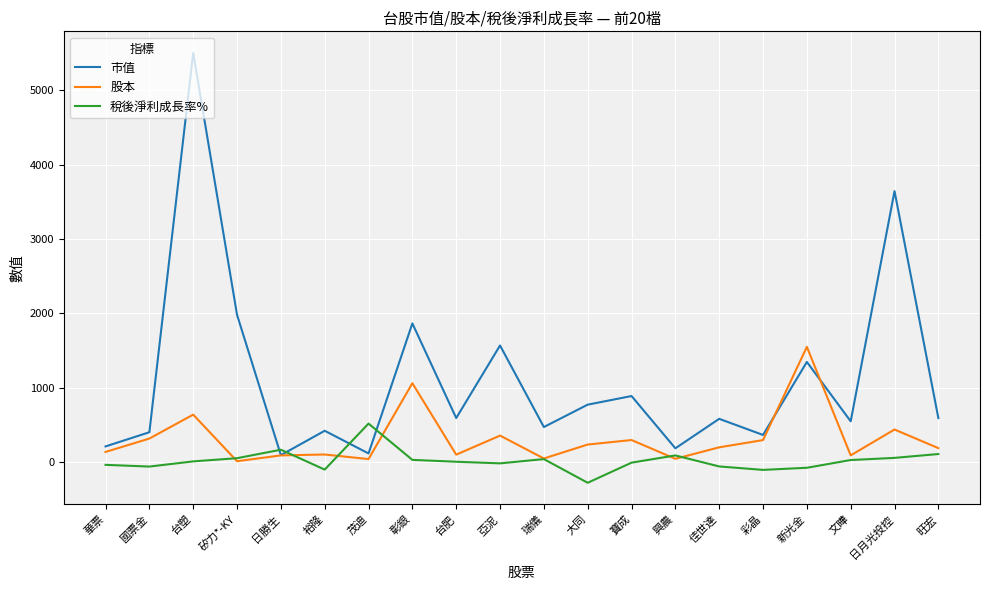

At how many categories does at least one series exceed 3802?

1